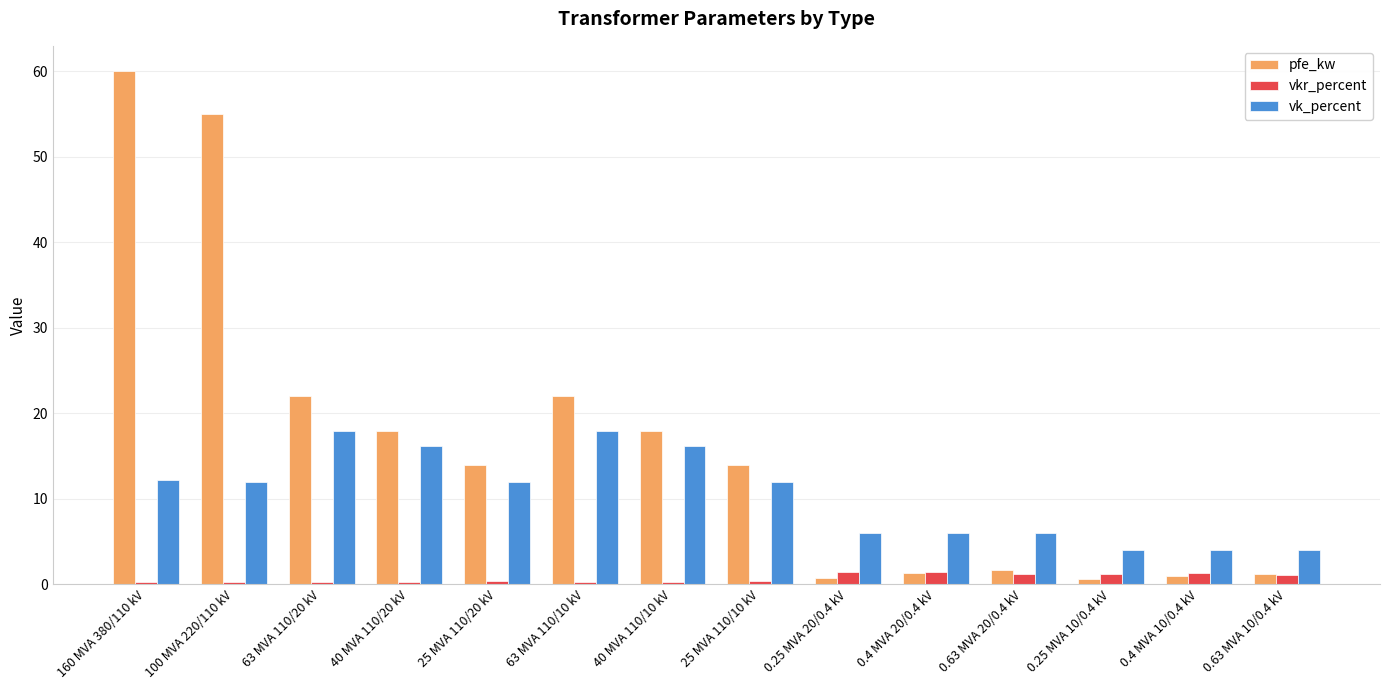

At which label does vk_percent first exceed 12?

160 MVA 380/110 kV